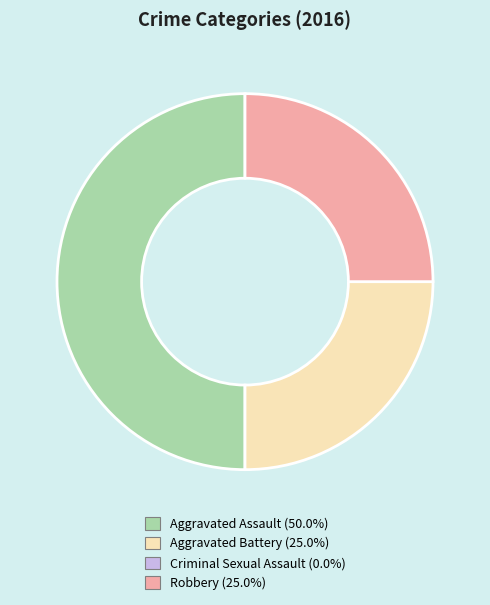

Is the sum of Aggravated Battery and Aggravated Assault greater than half?

Yes